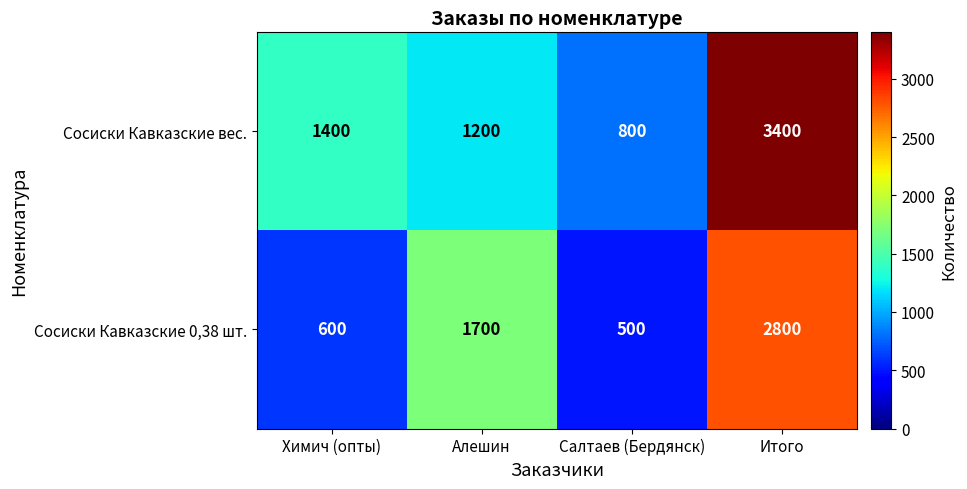

True or false: Сосиски Кавказские 0,38 шт. has a value of 500 at Салтаев (Бердянск).

True